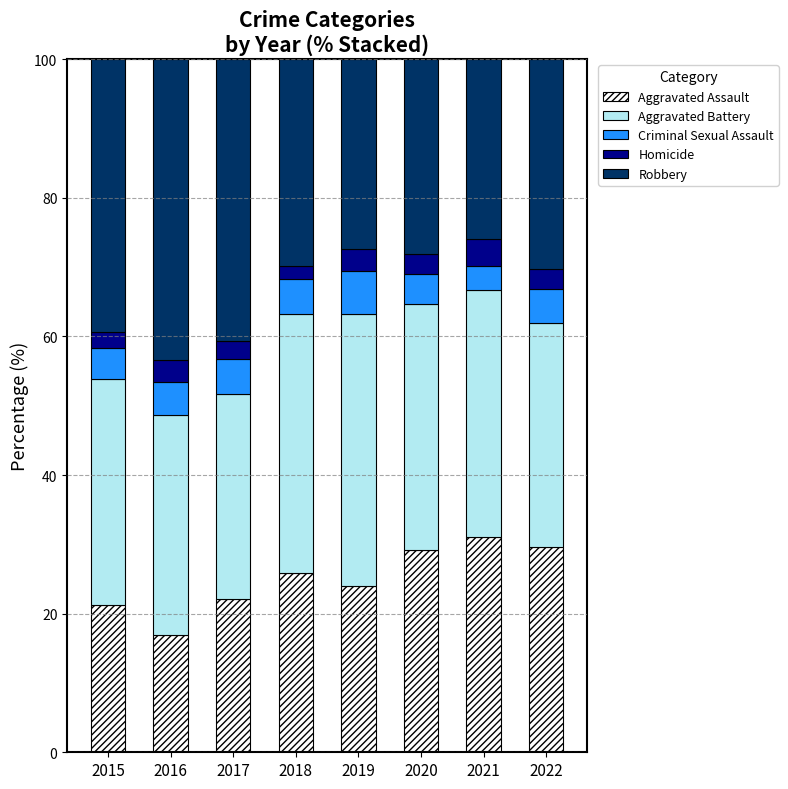

True or false: Aggravated Assault has a value of 25.9 at 2018.

True